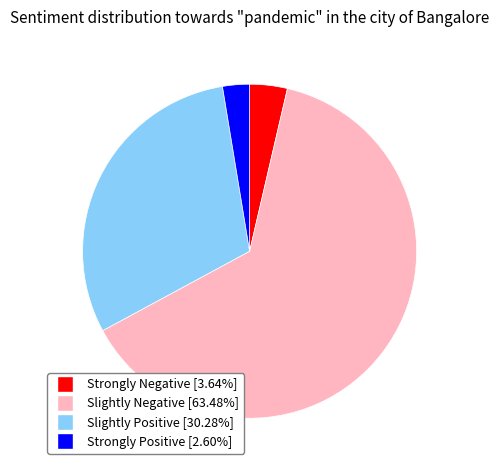

Count the number of slices in the pie.

4